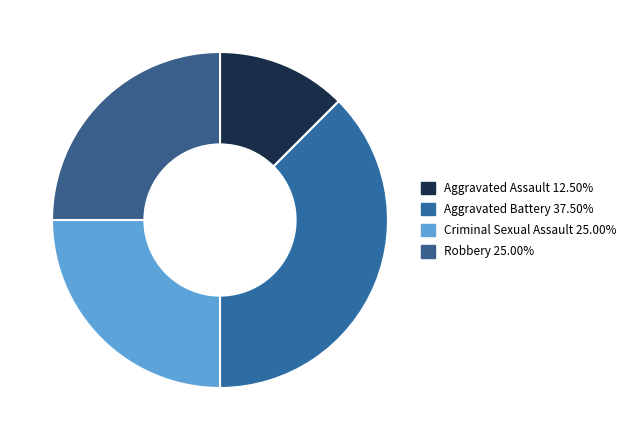

Count the number of slices in the pie.

4